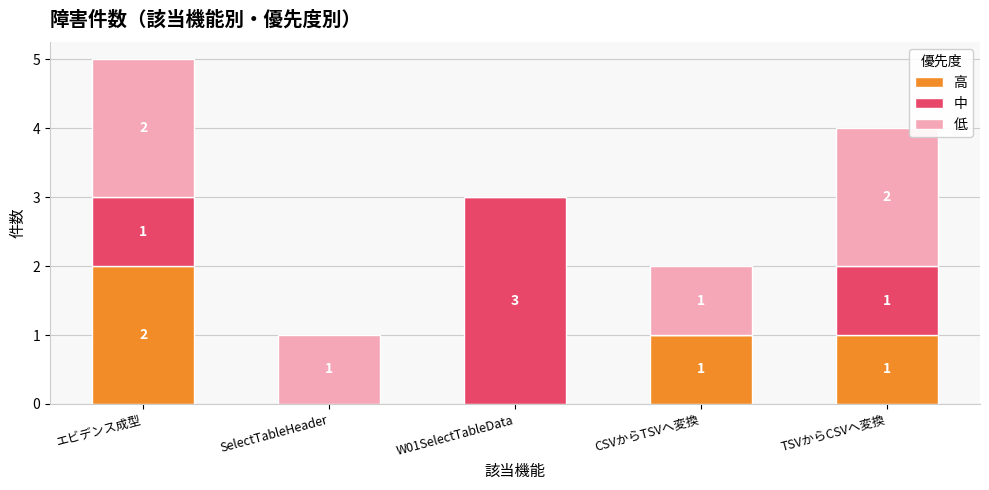

Reading left to right, list the values for the 高 series.

エビデンス成型=2	SelectTableHeader=0	W01SelectTableData=0	CSVからTSVへ変換=1	TSVからCSVへ変換=1